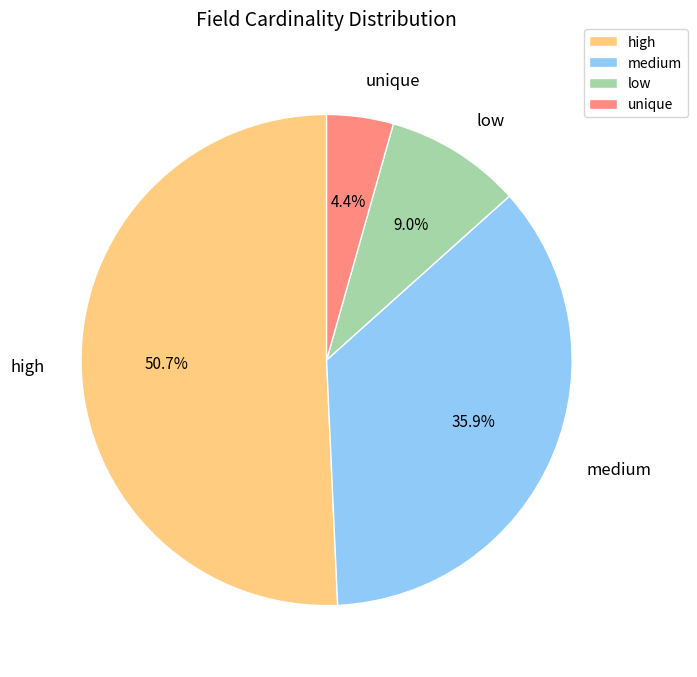

Which has a higher value, high or medium?

high